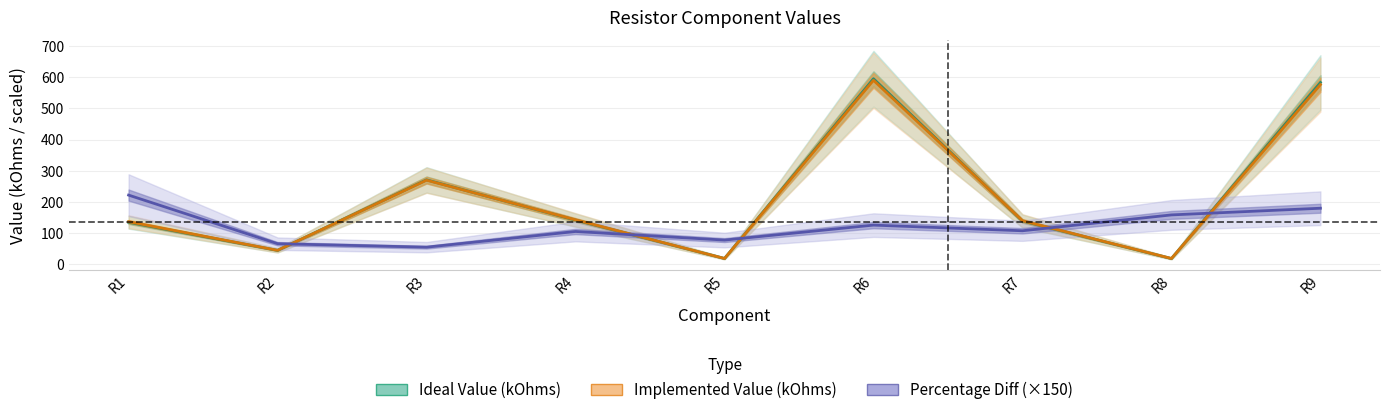

Is it true that Implemented Value (kOhms) equals 576.0 at R9?

True